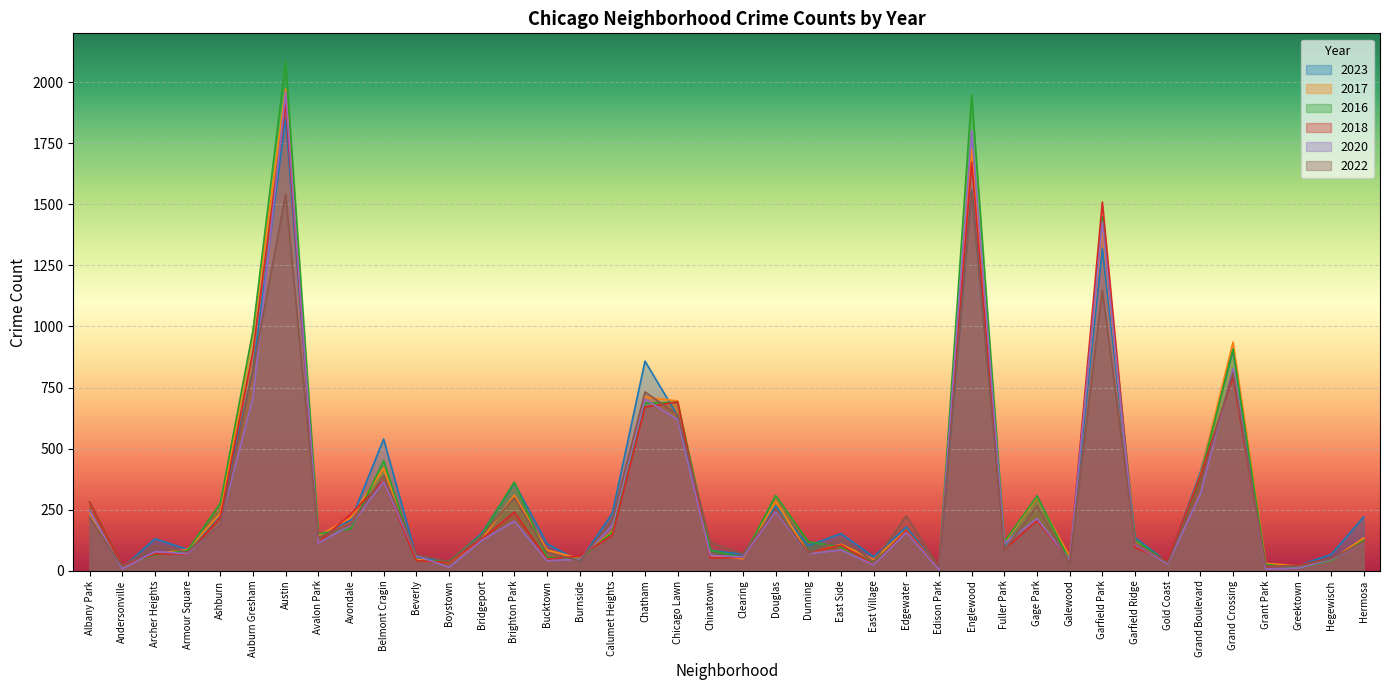

What value does the 2018 series have at Chatham, to the nearest 10?

670